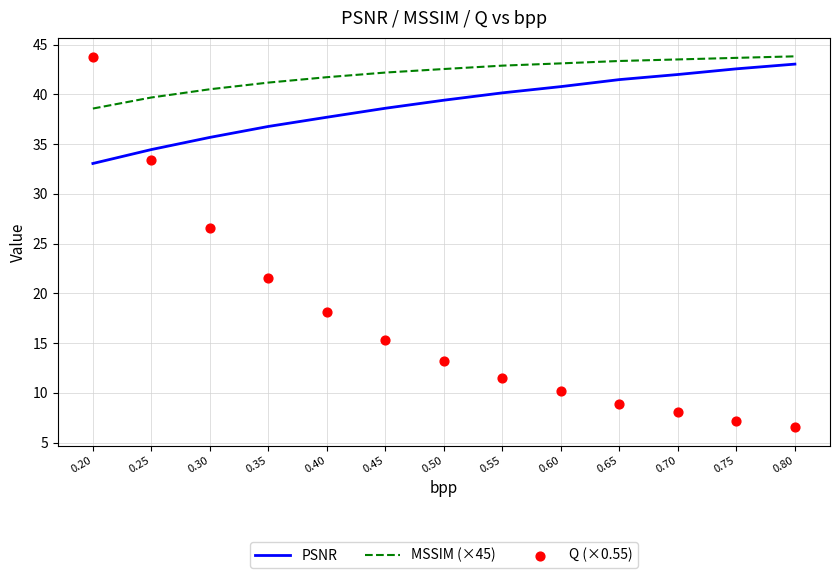

Which series has the widest spread of Y values?

Q (×0.55)